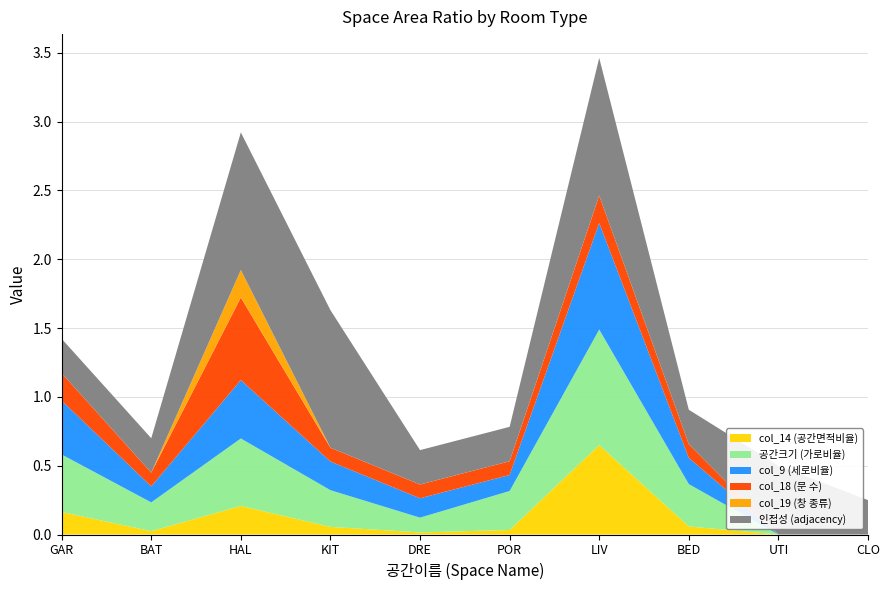

Reading left to right, list all the values displayed in this chart.

col_14 (공간면적비율): GAR=0.2	BAT=0.0	HAL=0.2	KIT=0.1	DRE=0.0	POR=0.0	LIV=0.6	BED=0.1	UTI=0.0	CLO=0.0
공간크기 (가로비율): GAR=0.4	BAT=0.2	HAL=0.5	KIT=0.3	DRE=0.1	POR=0.3	LIV=0.8	BED=0.3	UTI=0.0	CLO=0.0
col_9 (세로비율): GAR=0.4	BAT=0.1	HAL=0.4	KIT=0.2	DRE=0.1	POR=0.1	LIV=0.8	BED=0.2	UTI=0.0	CLO=0.0
col_18 (문 수): GAR=0.2	BAT=0.1	HAL=0.6	KIT=0.1	DRE=0.1	POR=0.1	LIV=0.2	BED=0.1	UTI=0.0	CLO=0.0
col_19 (창 종류): GAR=0.0	BAT=0.0	HAL=0.2	KIT=0.0	DRE=0.0	POR=0.0	LIV=0.0	BED=0.0	UTI=0.0	CLO=0.0
인접성 (adjacency): GAR=0.2	BAT=0.2	HAL=1.0	KIT=1.0	DRE=0.2	POR=0.2	LIV=1.0	BED=0.2	UTI=0.5	CLO=0.2